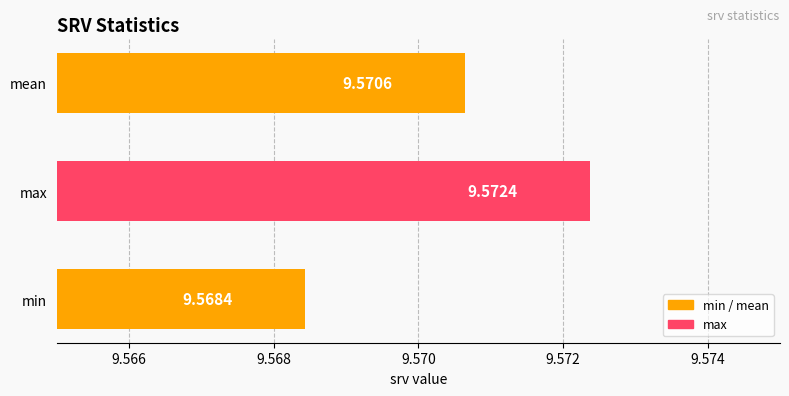

How many values are between 9 and 10?

3